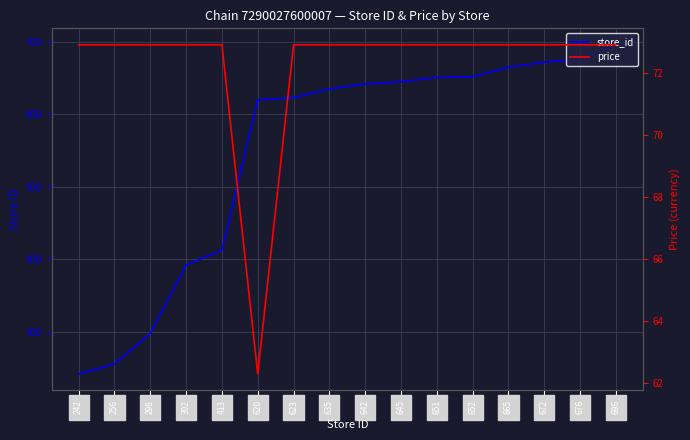

At which label does price first exceed 72?

242